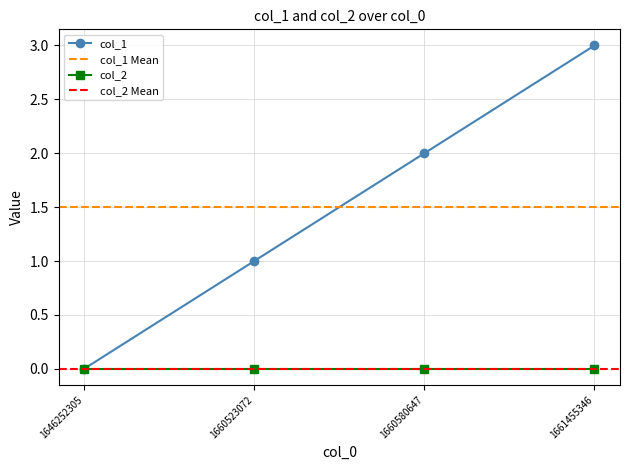

The value at 1646252305 is -2. True or false?

False